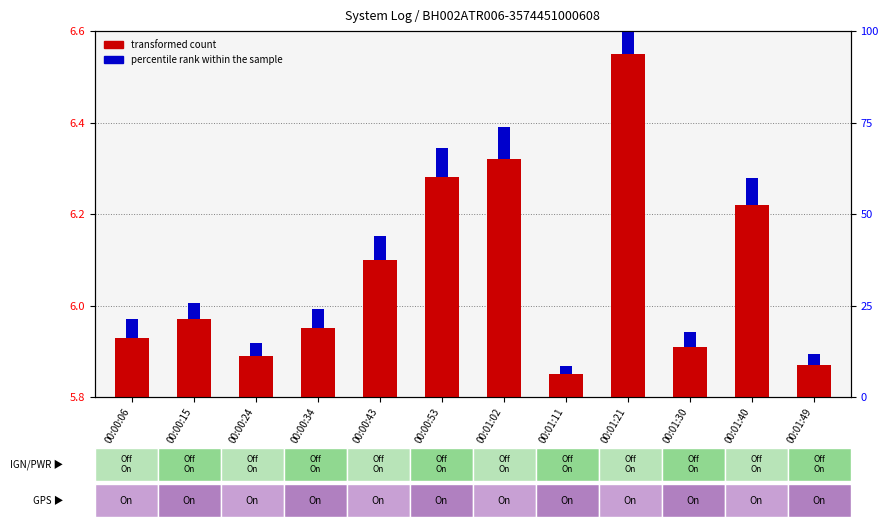

At which category is the sum across all series the highest?

00:01:21